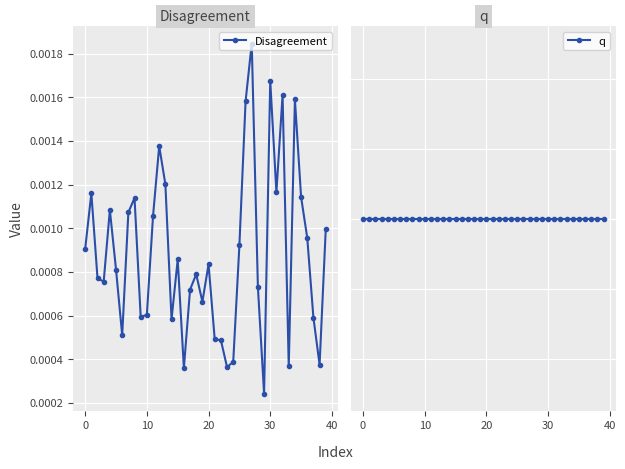

True or false: Disagreement has more than 2 interior local peaks.

True